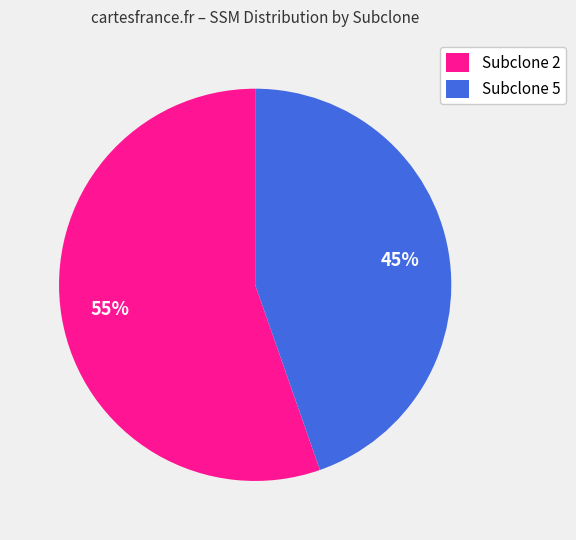

What is the largest slice in the pie chart?

Subclone 2